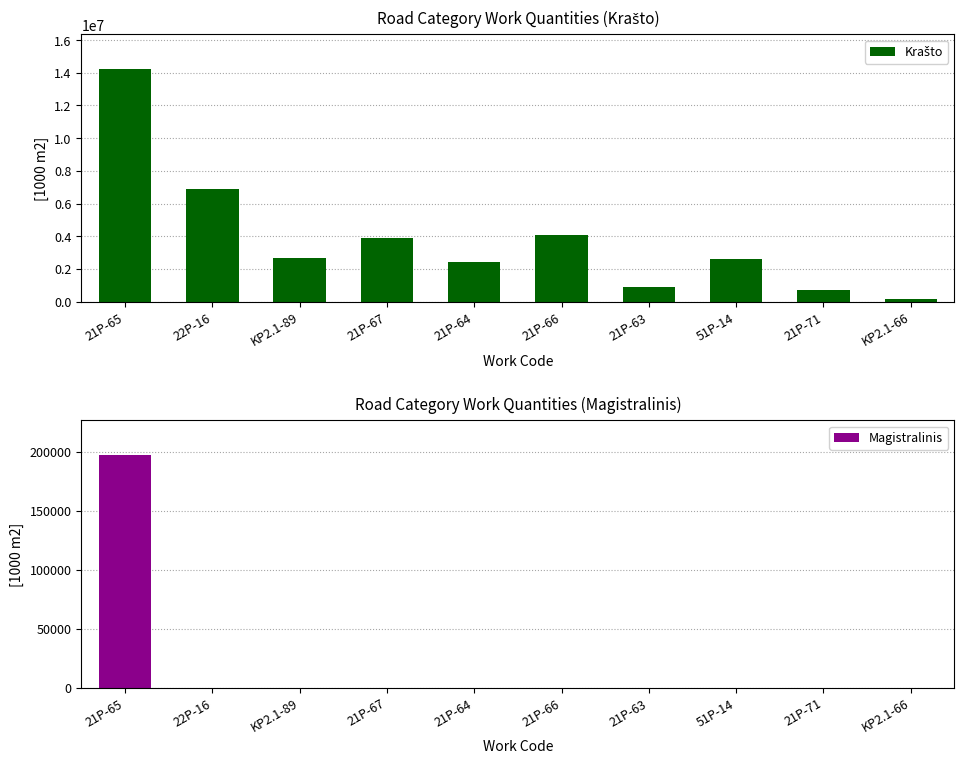

What are all the series names shown in the legend?

Krašto, Magistralinis